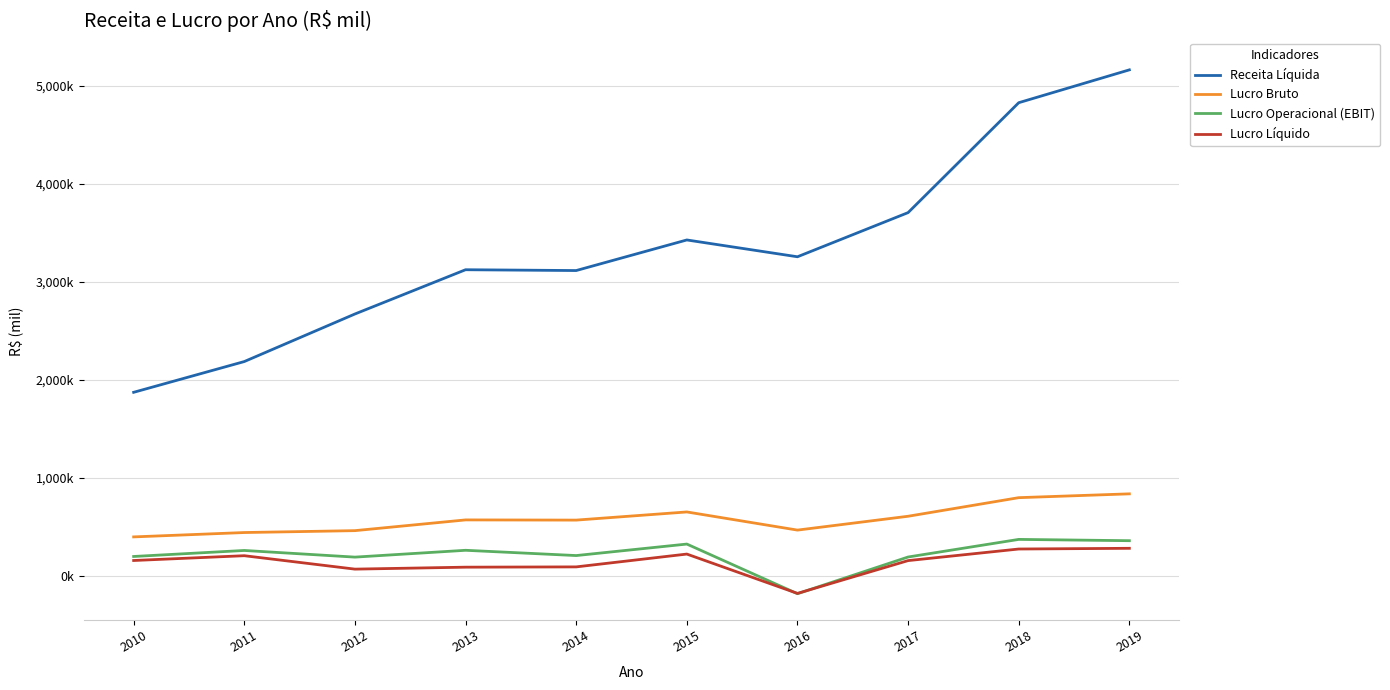

Is the value of Lucro Bruto at 2011 greater than the value of Lucro Líquido at 2015?

Yes